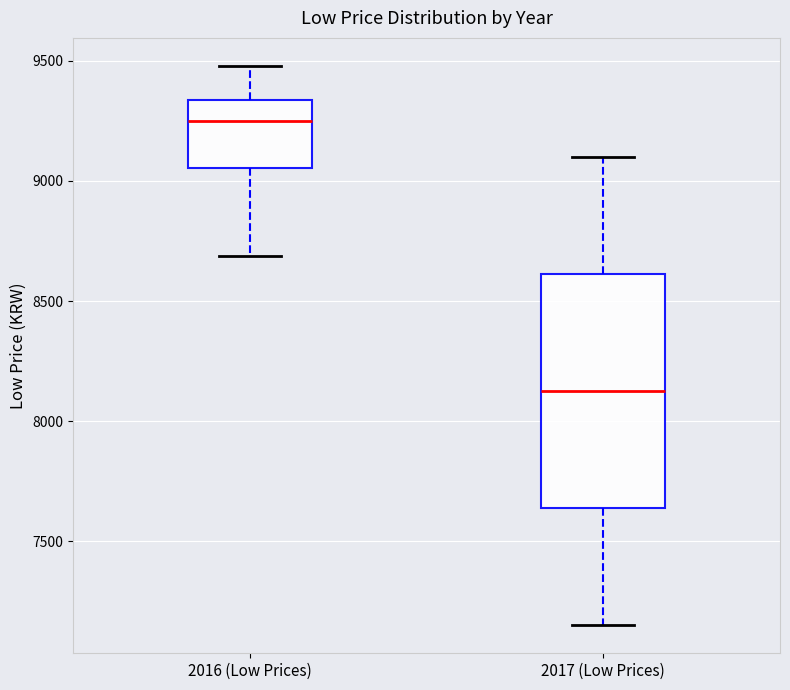

Reading left to right, read every box against the y-axis: the position of its median line, the range the box covers, and the ends of its whiskers. The values are not printed on the chart, so give them approximately, as read against the axis.

2016 (Low Prices): median 9250, box 9050 to 9350, whiskers 8700 to 9500
2017 (Low Prices): median 8150, box 7650 to 8600, whiskers 7150 to 9100